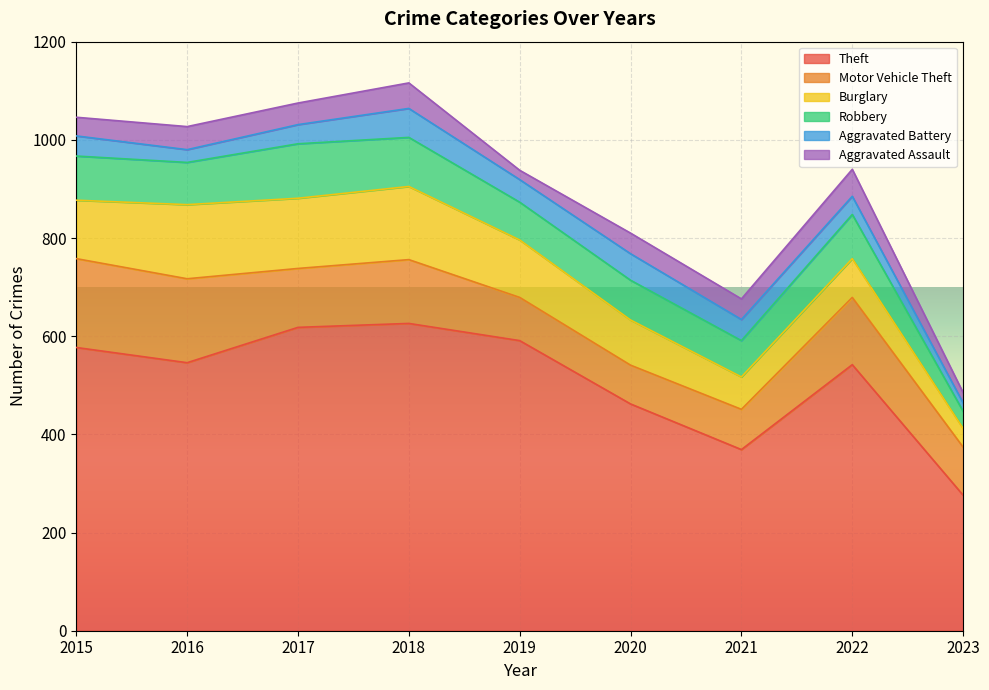

At which label does Robbery first exceed 86?

2015